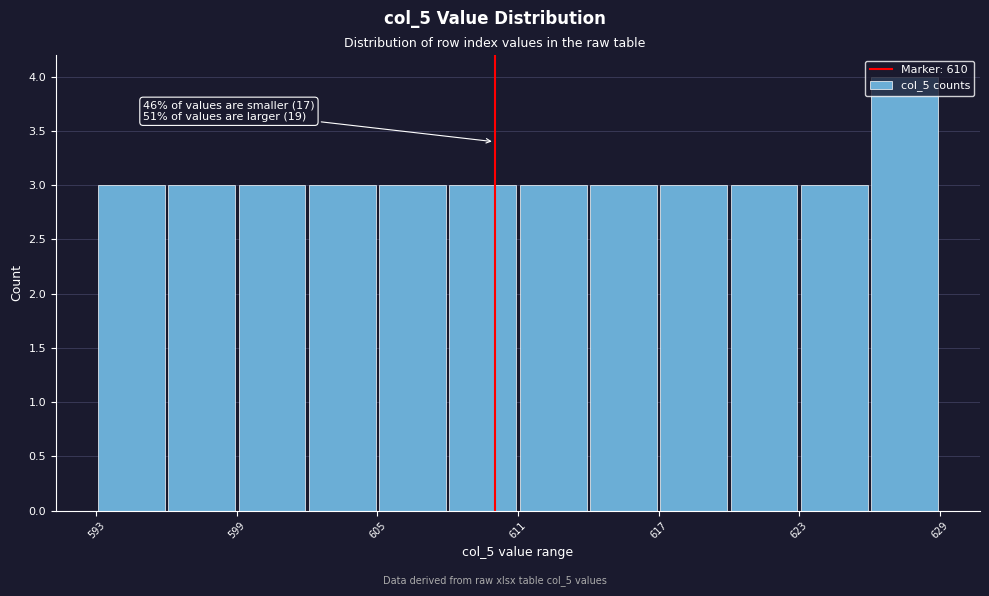

Read against the x-axis, roughly where is the centre of the tallest bar?

628